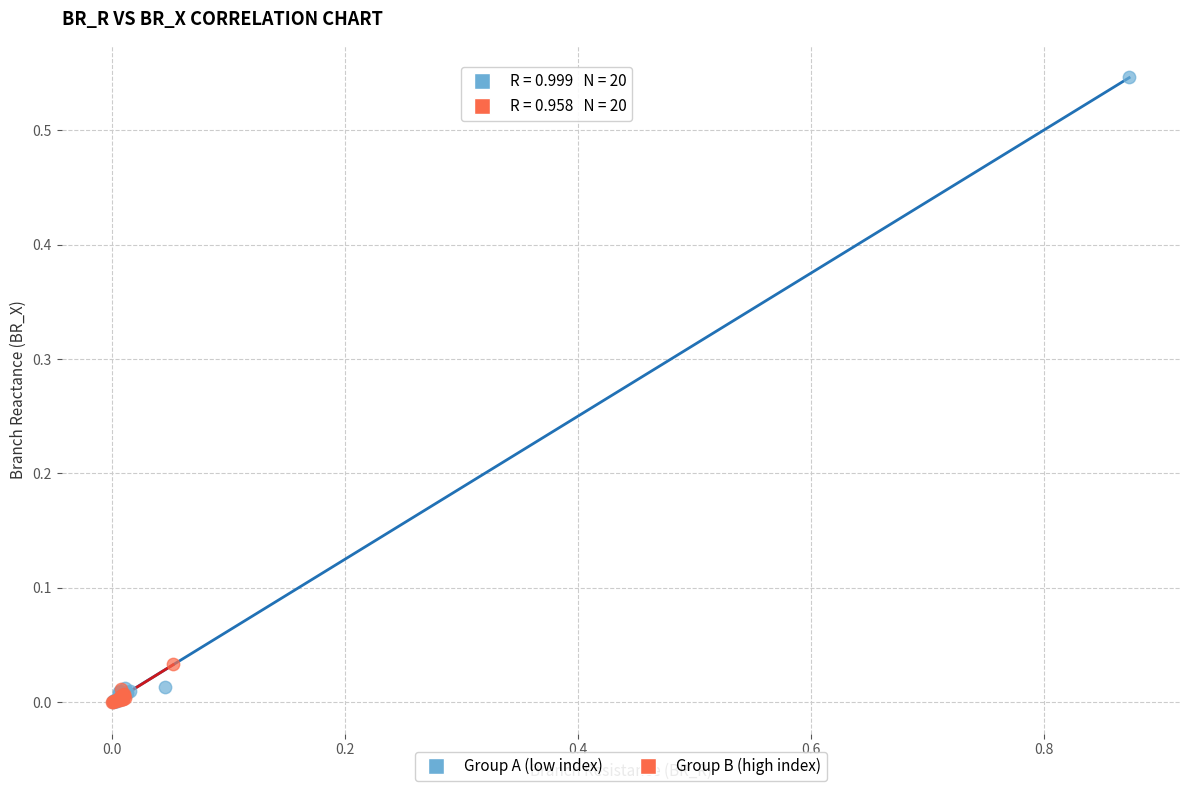

Which series has the widest spread of Y values?

Group A (low index)